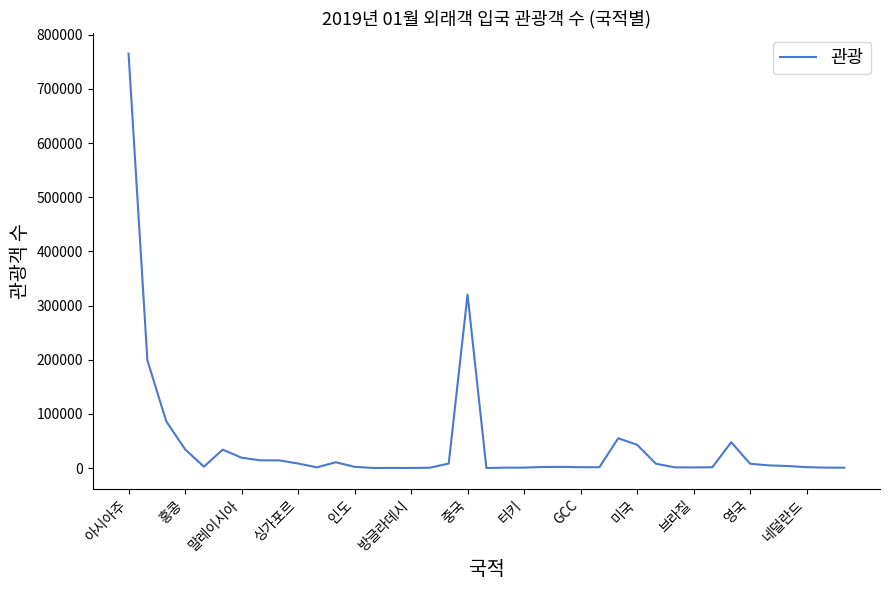

What is the difference between the maximum and minimum values?

765022